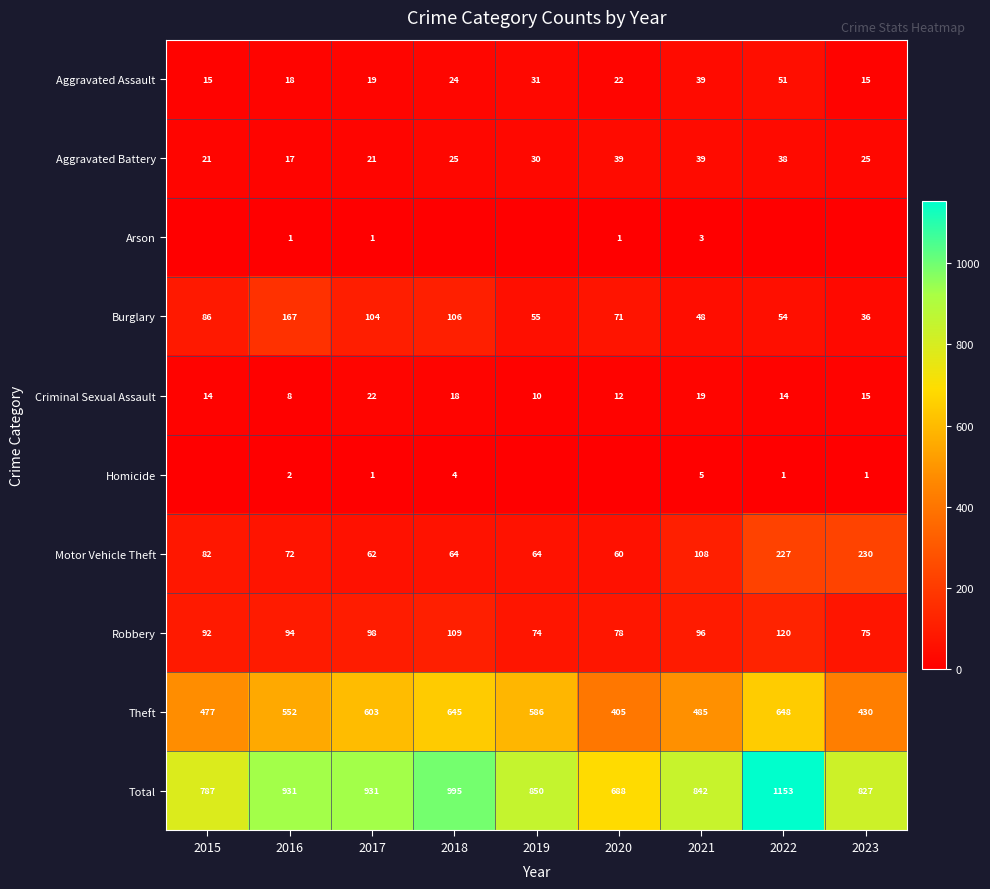

The Burglary series shows 48 at 2021. True or false?

True